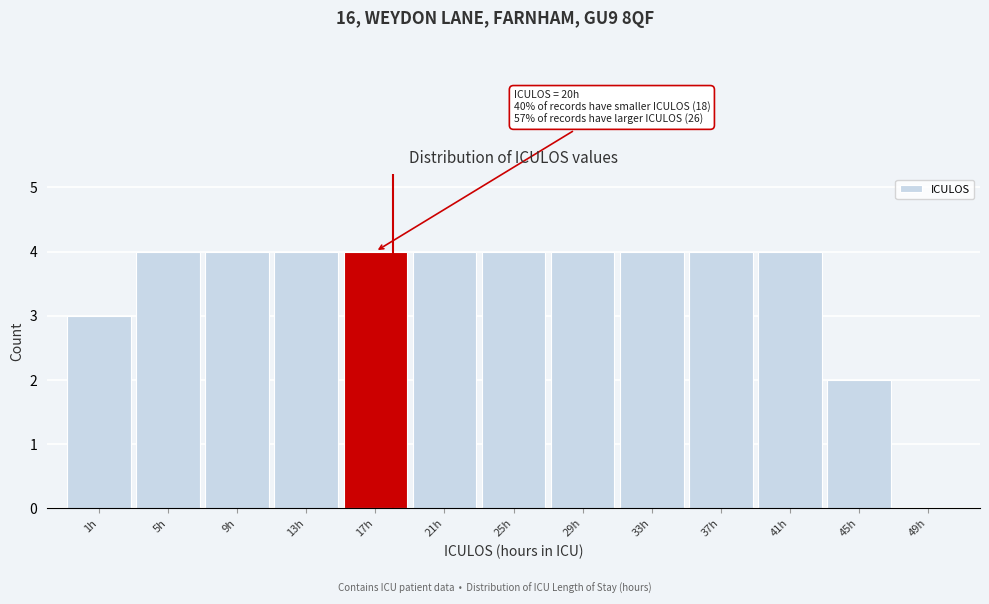

Reading left to right, extract all data points from this chart.

1h=3	5h=4	9h=4	13h=4	17h=4	21h=4	25h=4	29h=4	33h=4	37h=4	41h=4	45h=2	49h=0